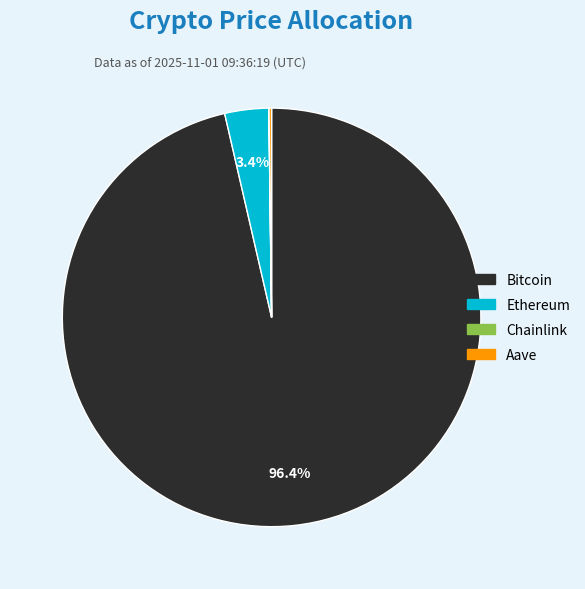

Between Ethereum and Bitcoin, which is larger?

Bitcoin